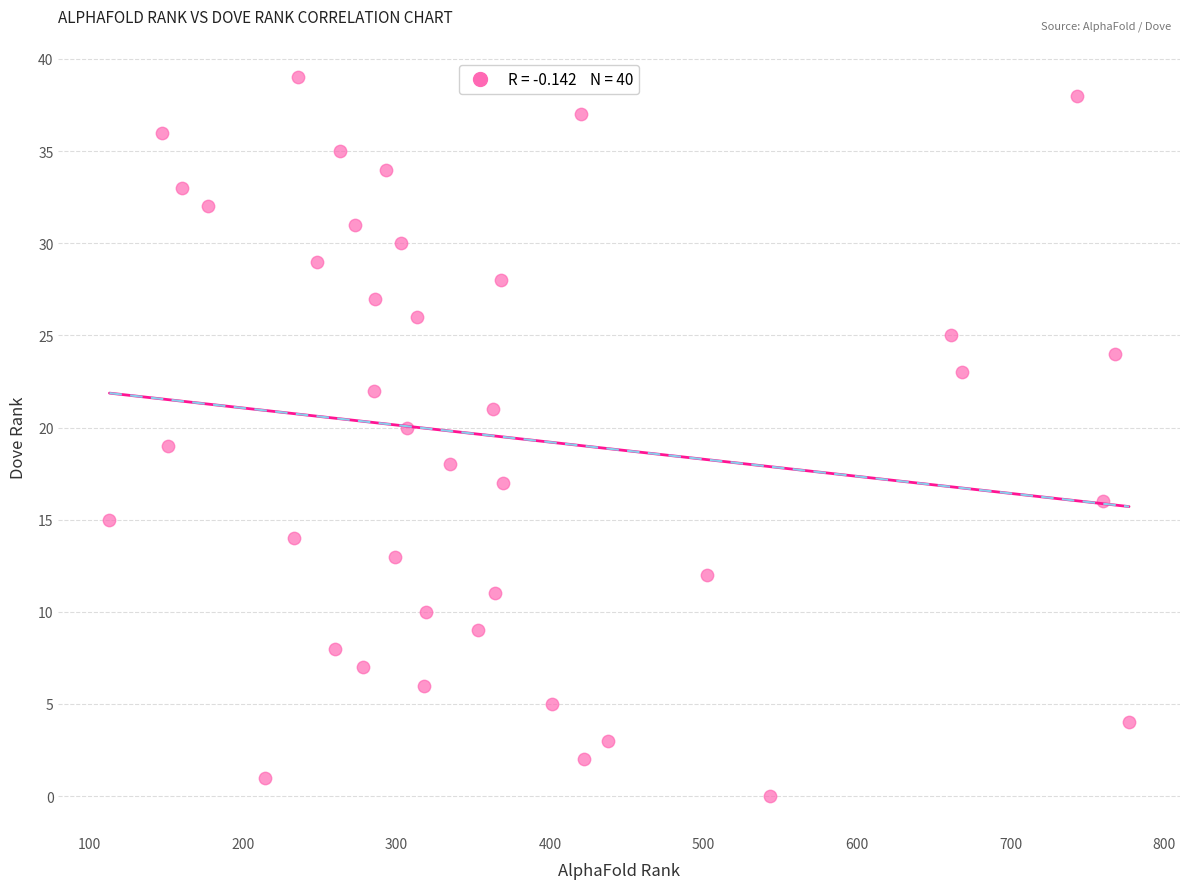

What is the range of Y values (max minus min)?

39